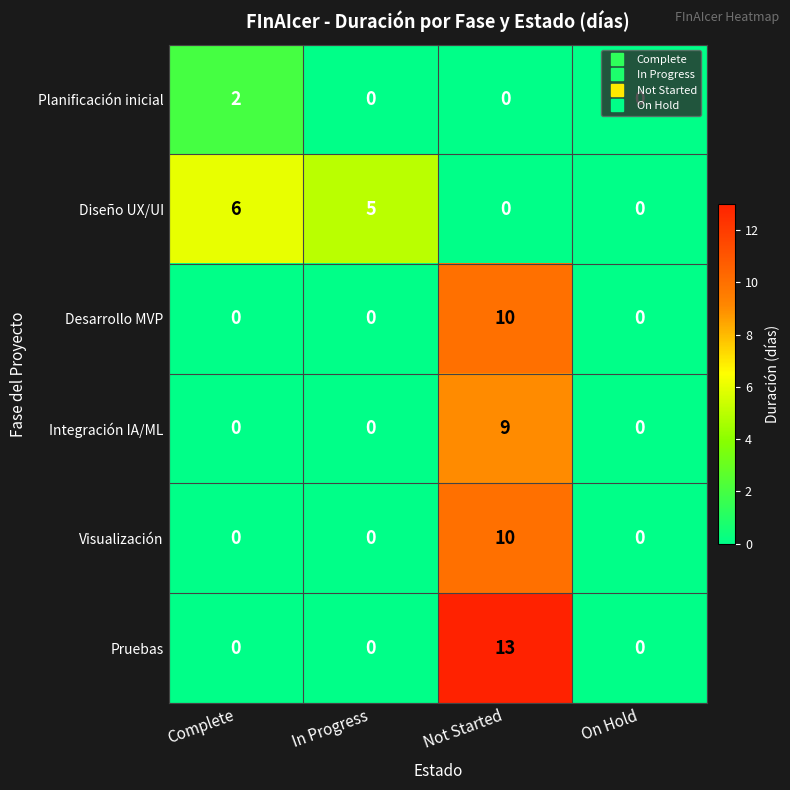

How many Pruebas values are between 0 and 13?

4